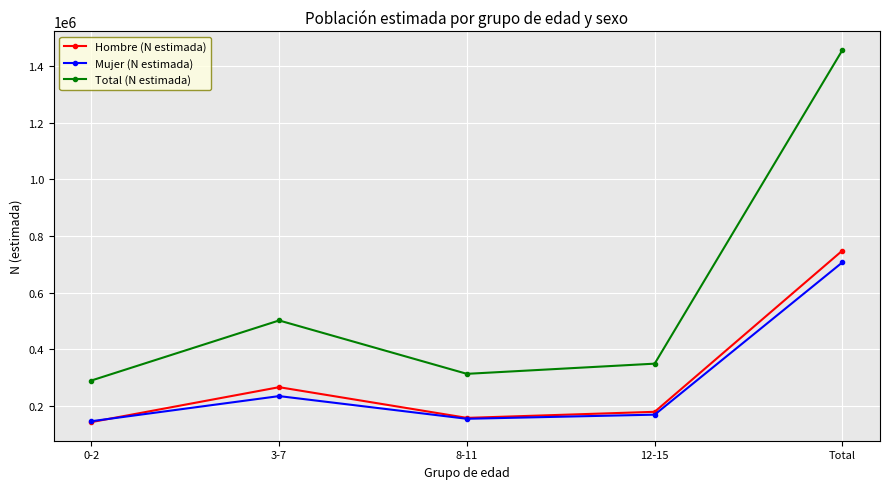

What is the smallest value displayed?

143616